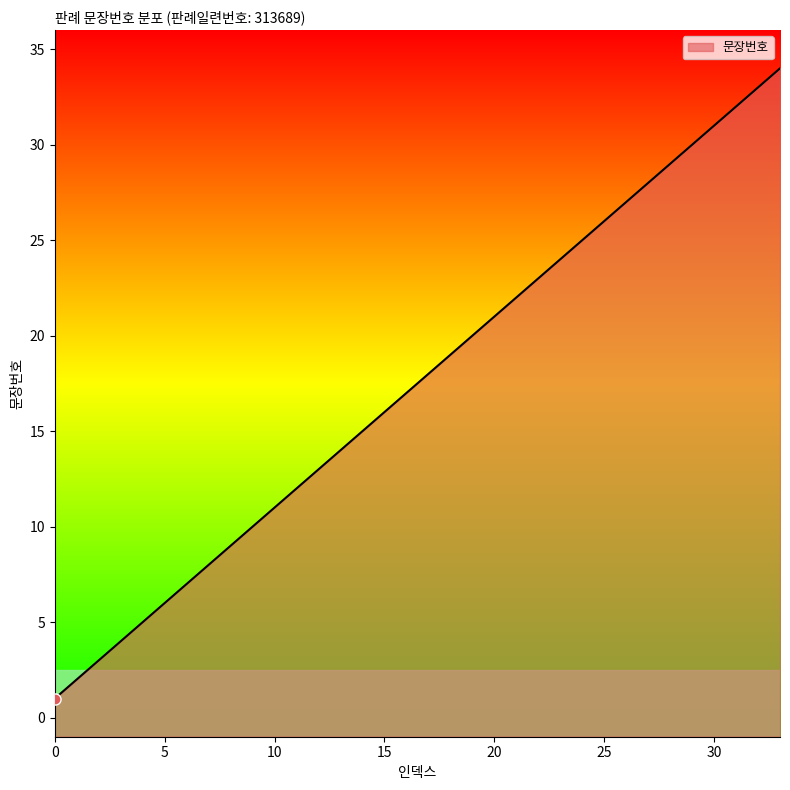

What is the greatest value displayed?

34